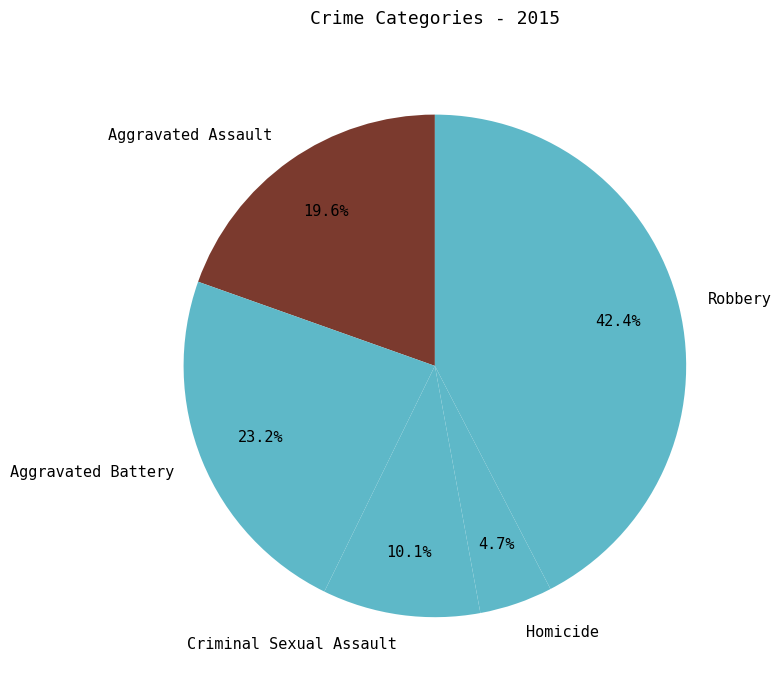

To the nearest percent, what is the difference between the largest and smallest slice percentages?

38%